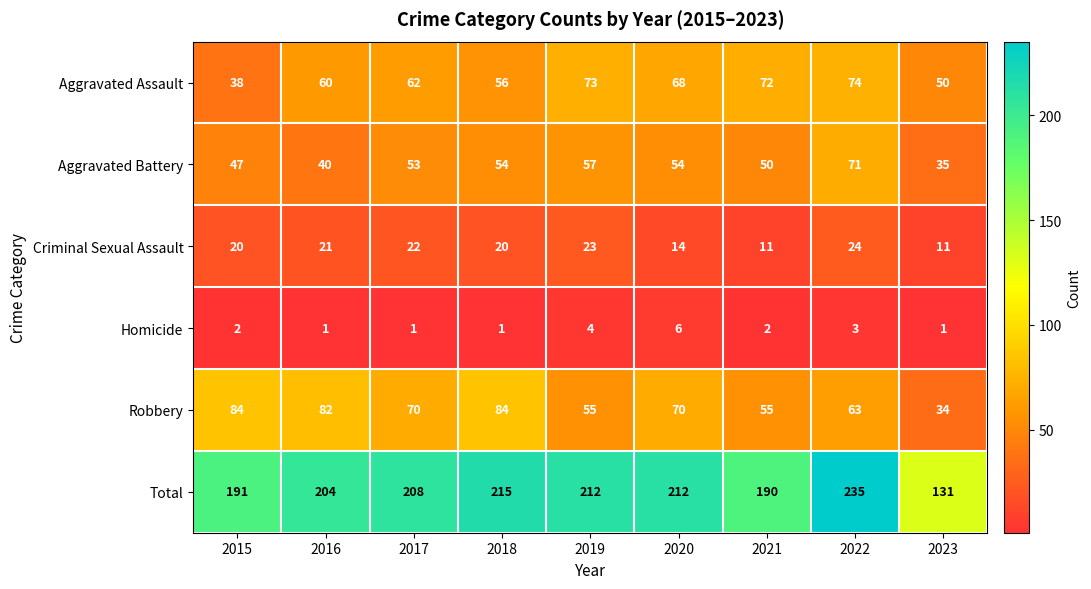

What is the total value across all series at 2023?

262